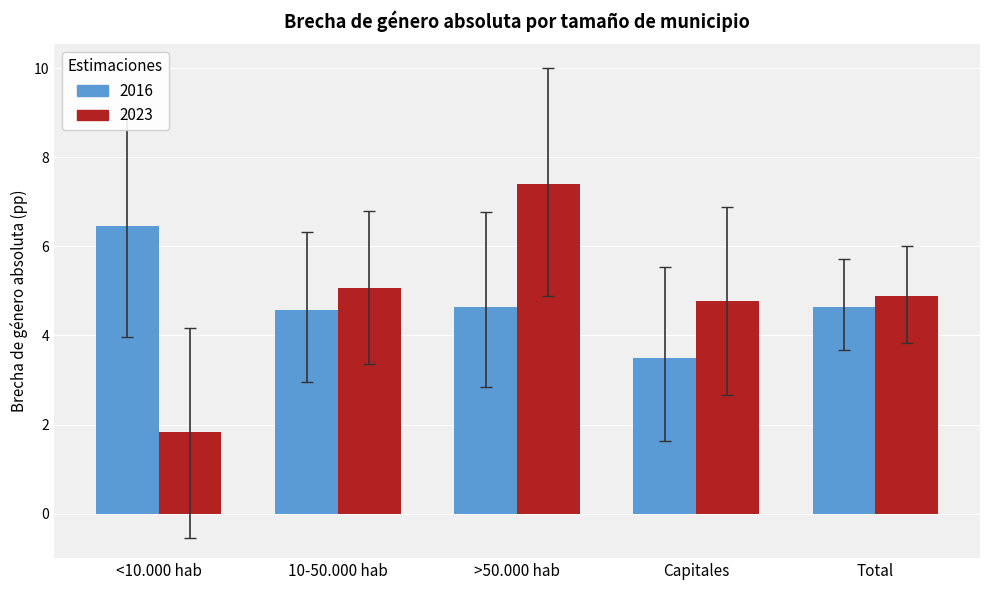

What is the label of the 1st bar from the right?

Total